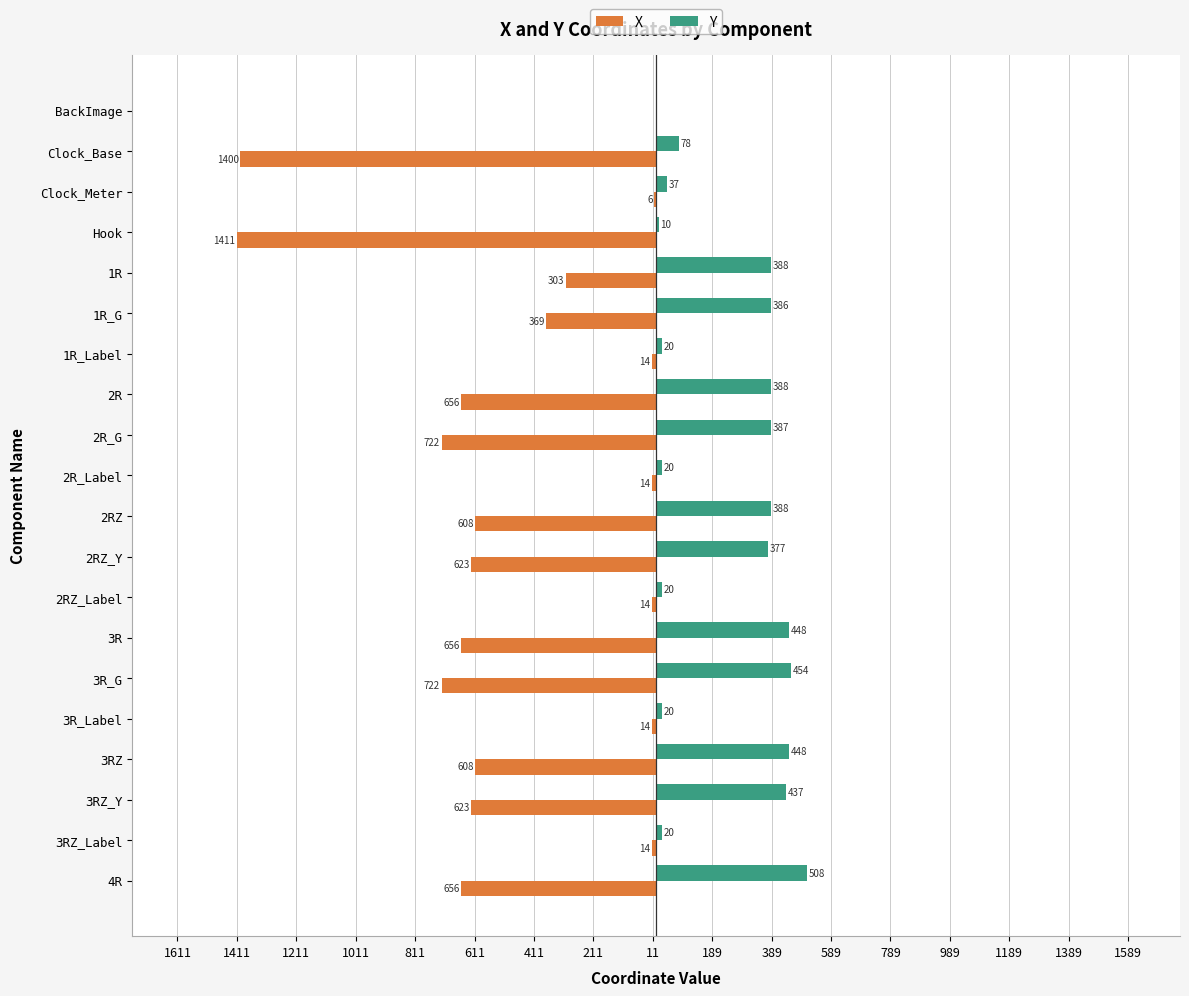

What are all the series names shown in the legend?

X, Y